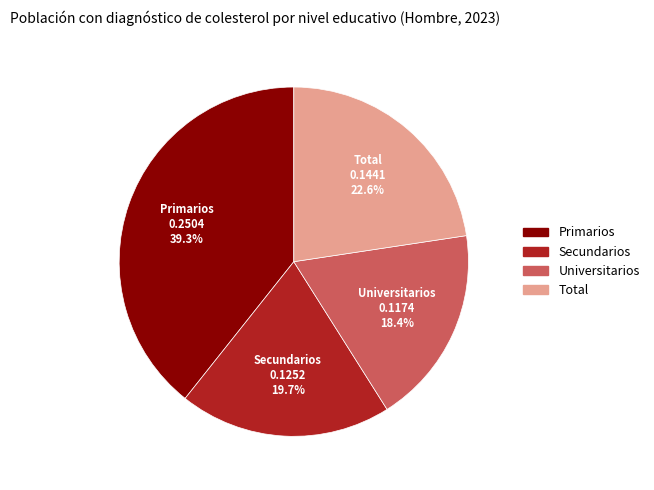

Count the number of slices in the pie.

4